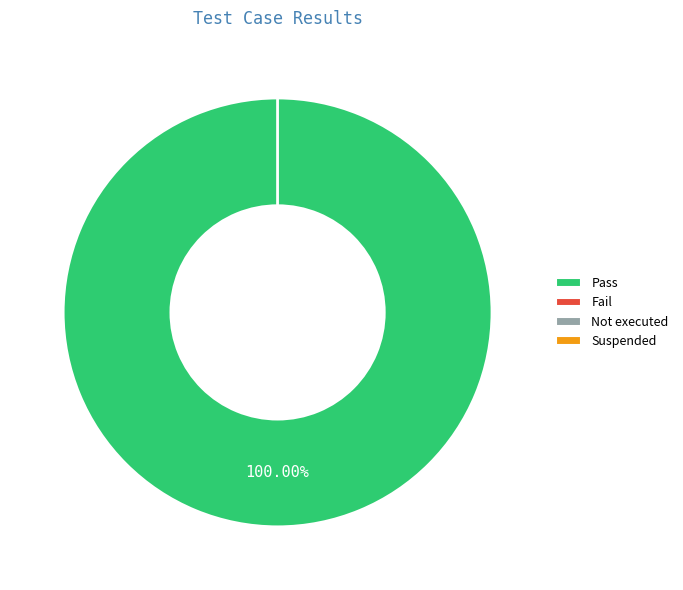

Which has a higher value, Pass or Not executed?

Pass